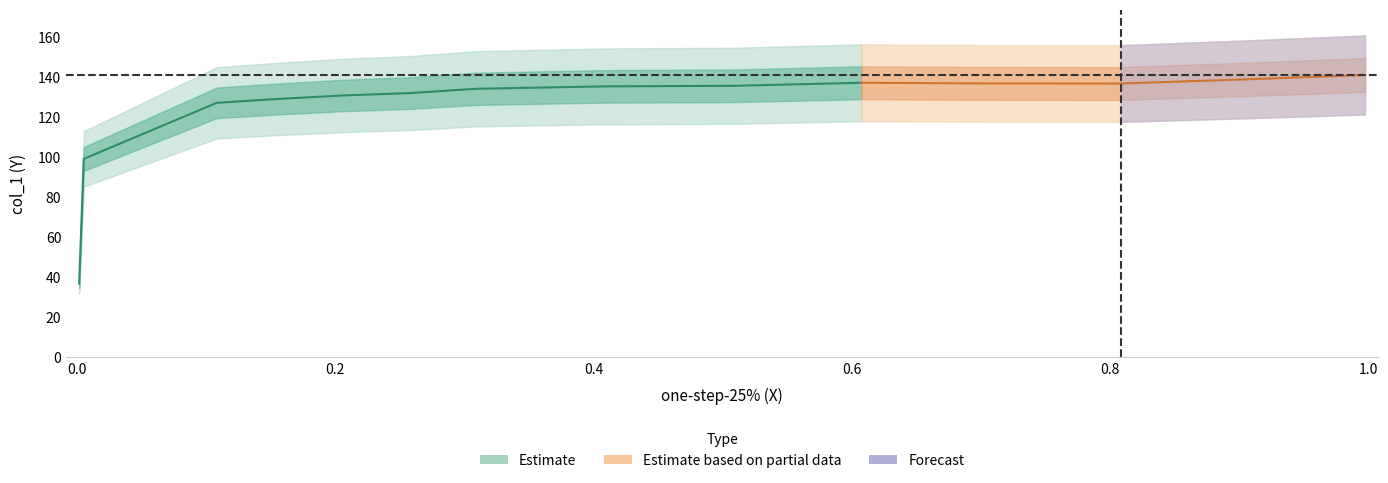

What is the value of the 8th point from the left?

135.4